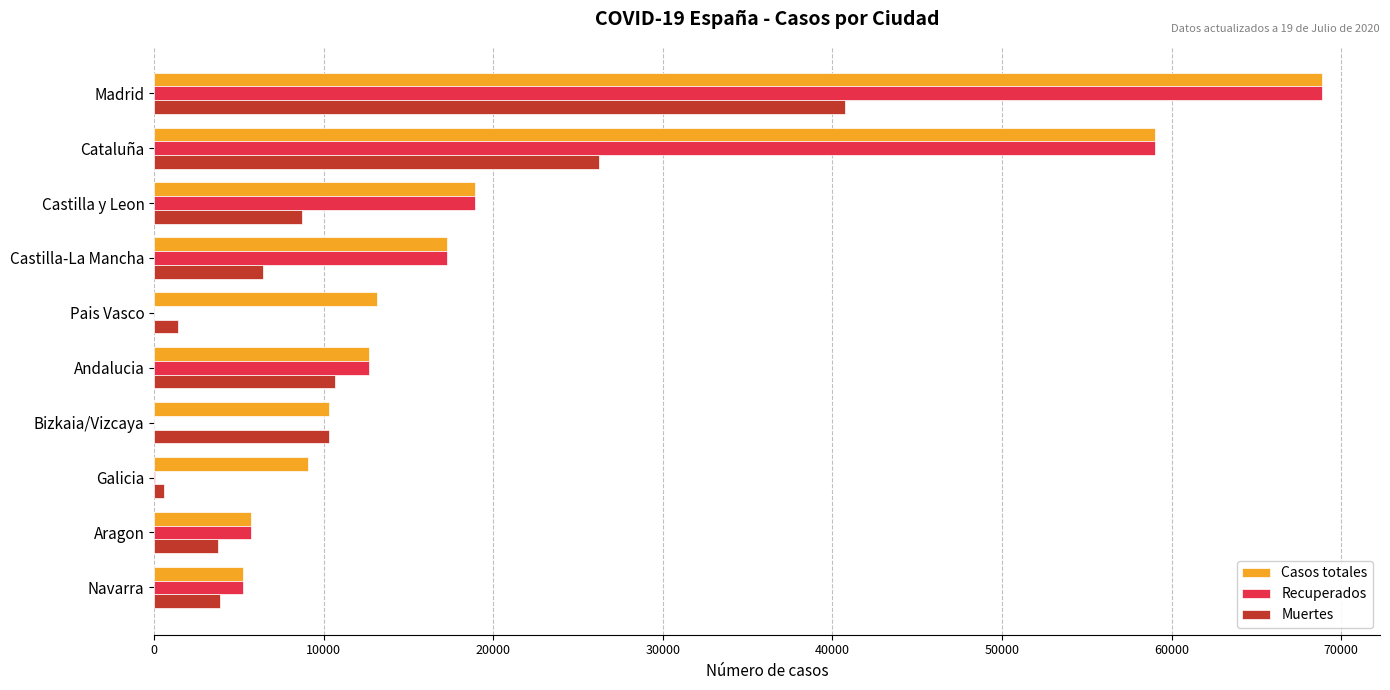

The value of Casos totales at Castilla y Leon is 18907. True or false?

True